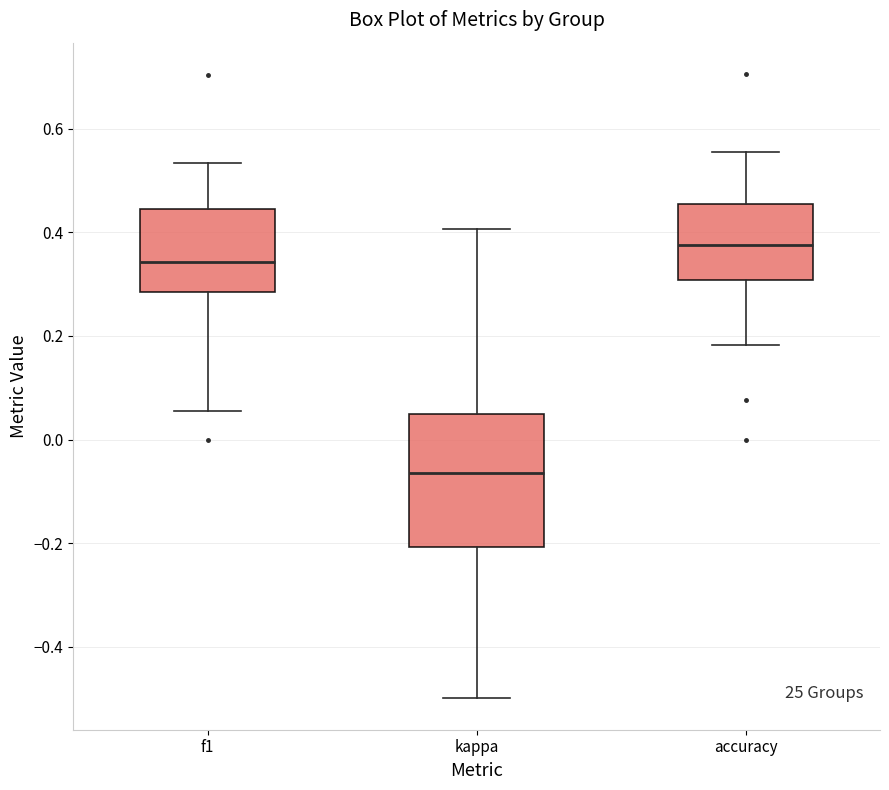

Reading left to right, transcribe this box plot: for each box, give where its median line is, the range the box spans, and where its two whiskers end, as read against the y-axis. The values are not printed on the chart, so give them approximately, as read against the axis.

f1: median 0.34, box 0.28 to 0.44, whiskers 0.06 to 0.54
kappa: median -0.06, box -0.20 to 0.04, whiskers -0.50 to 0.40
accuracy: median 0.38, box 0.30 to 0.46, whiskers 0.18 to 0.56